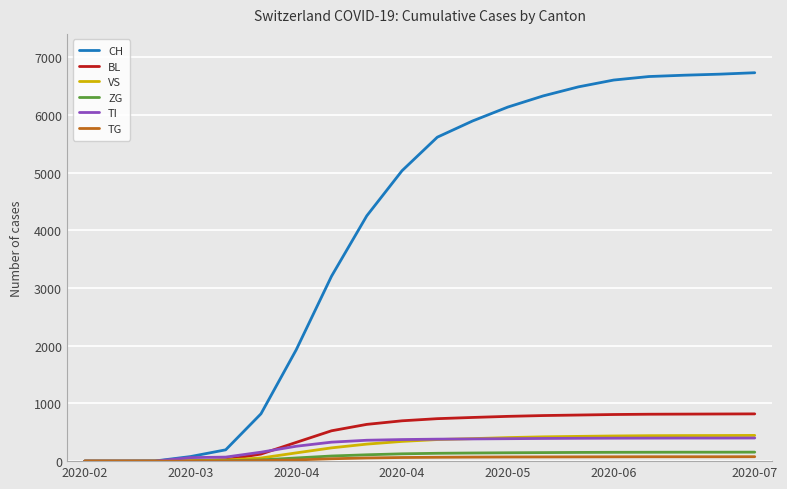

Which series has the largest range (max minus min)?

CH